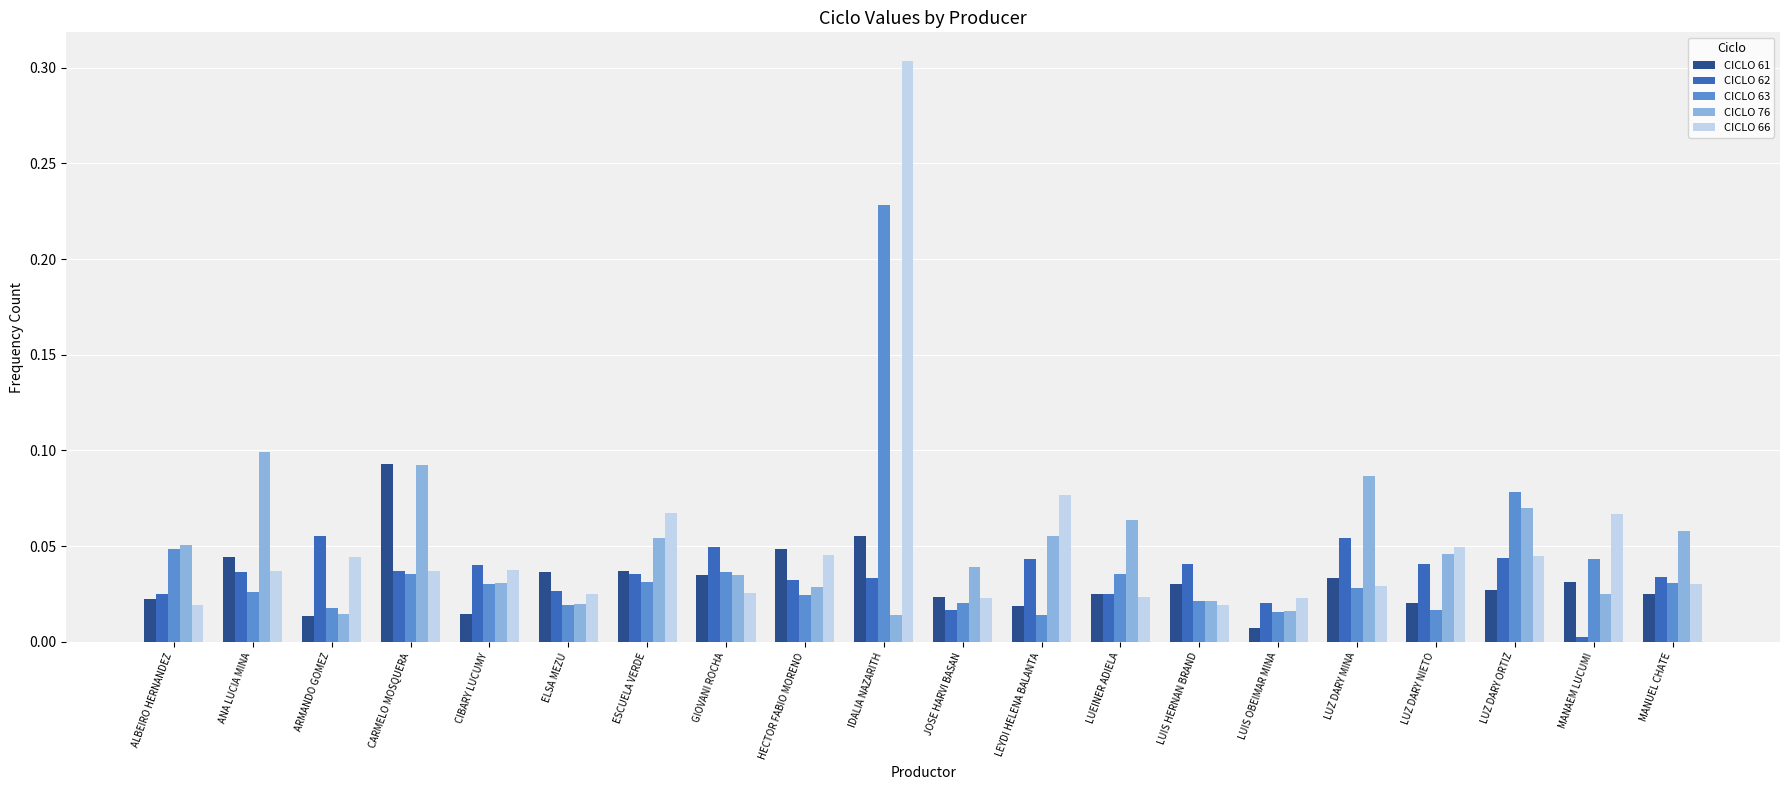

What is the sum of all CICLO 63 values?

0.8